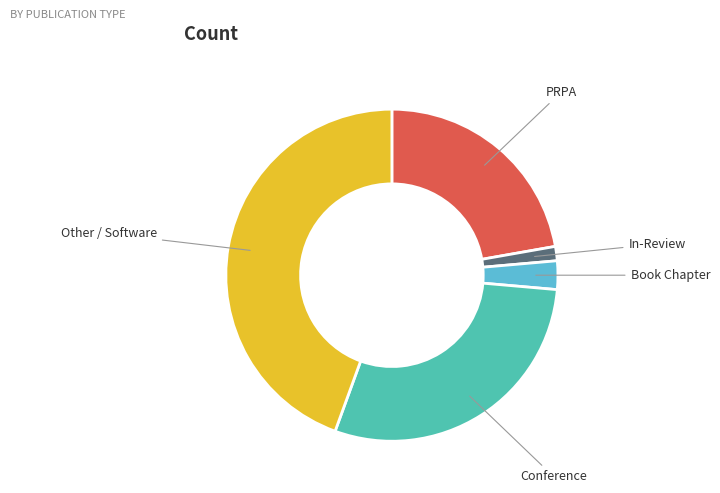

Is it true that Book Chapter is 17% of the pie?

False